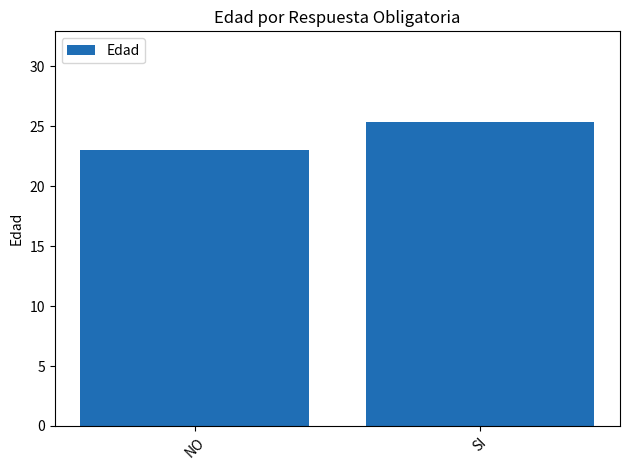

Are the bars horizontal?

No